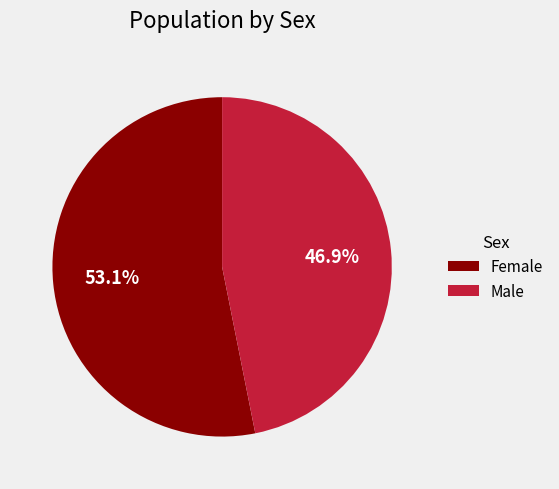

To the nearest percent, what percentage of the pie is Female?

53%